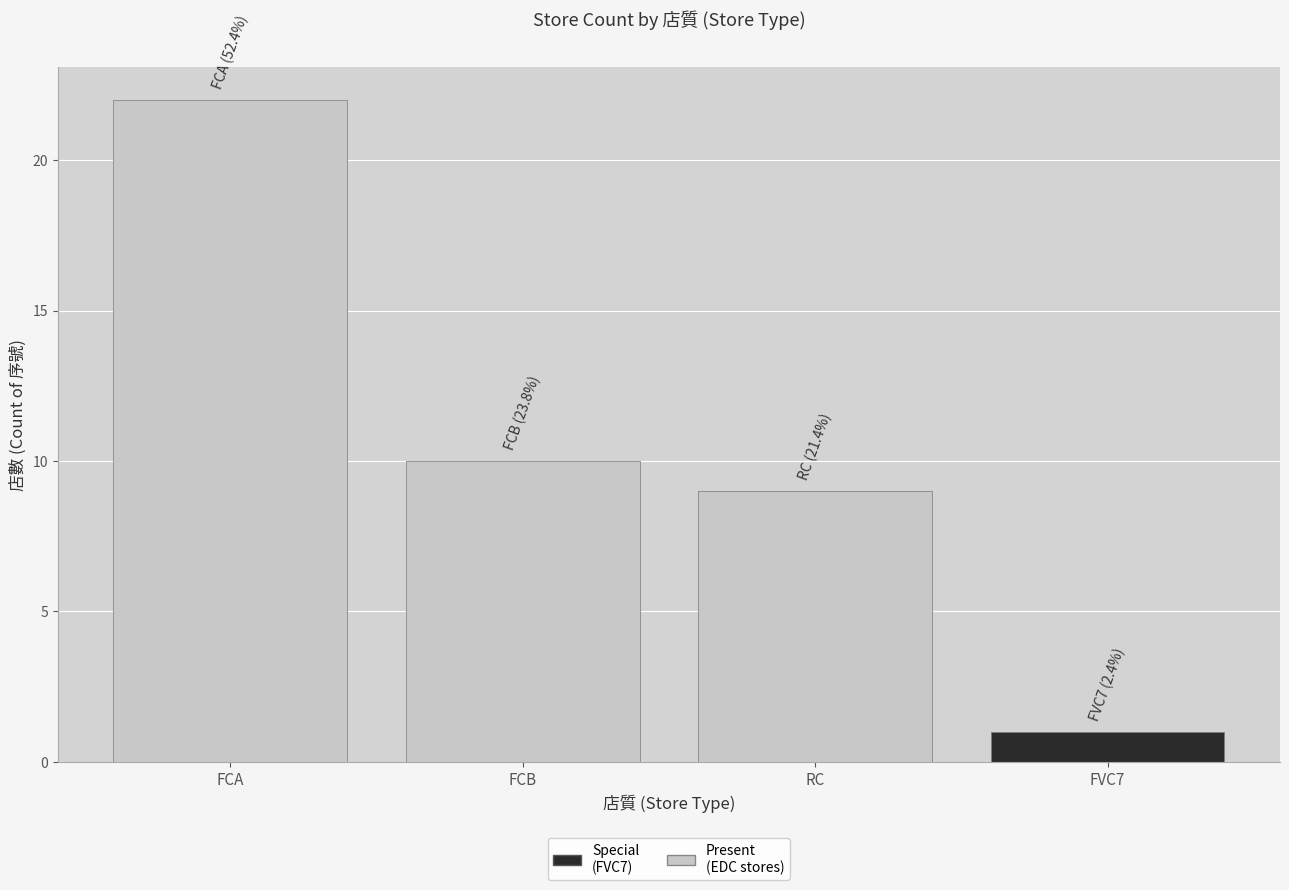

The 狄澤洋 series shows 14 at 狄澤洋. True or false?

False